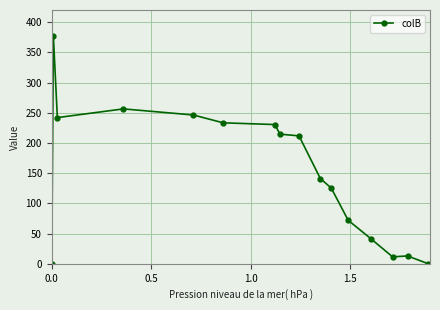

True or false: there are more than 0 points higher than both neighbors.

True